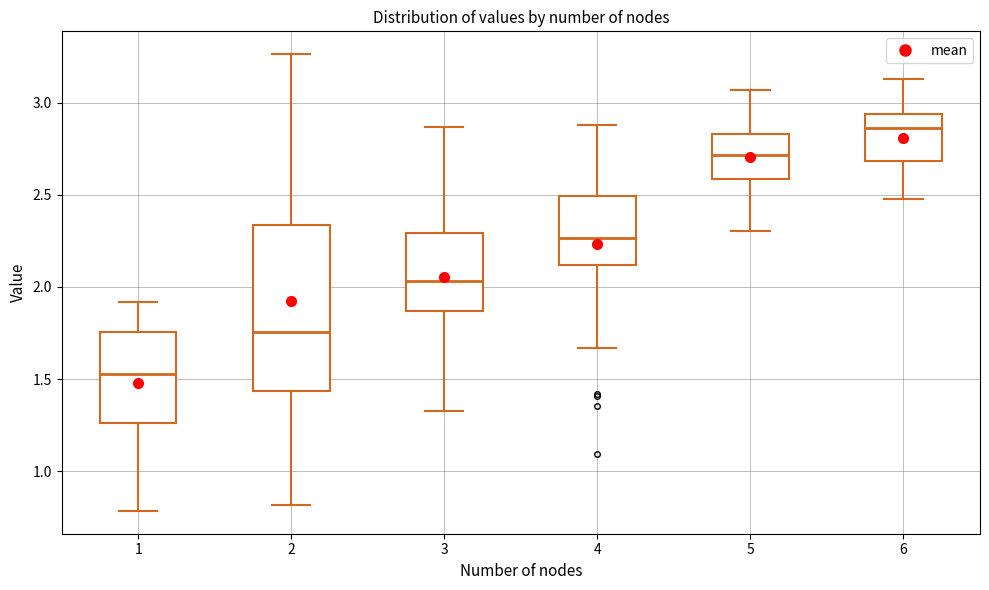

Reading left to right, read every box against the y-axis: the position of its median line, the range the box covers, and the ends of its whiskers. The values are not printed on the chart, so give them approximately, as read against the axis.

1: median 1.55, box 1.25 to 1.75, whiskers 0.80 to 1.90
2: median 1.75, box 1.45 to 2.35, whiskers 0.80 to 3.25
3: median 2.05, box 1.85 to 2.30, whiskers 1.35 to 2.85
4: median 2.25, box 2.10 to 2.50, whiskers 1.65 to 2.90
5: median 2.70, box 2.60 to 2.85, whiskers 2.30 to 3.05
6: median 2.85, box 2.70 to 2.95, whiskers 2.50 to 3.15